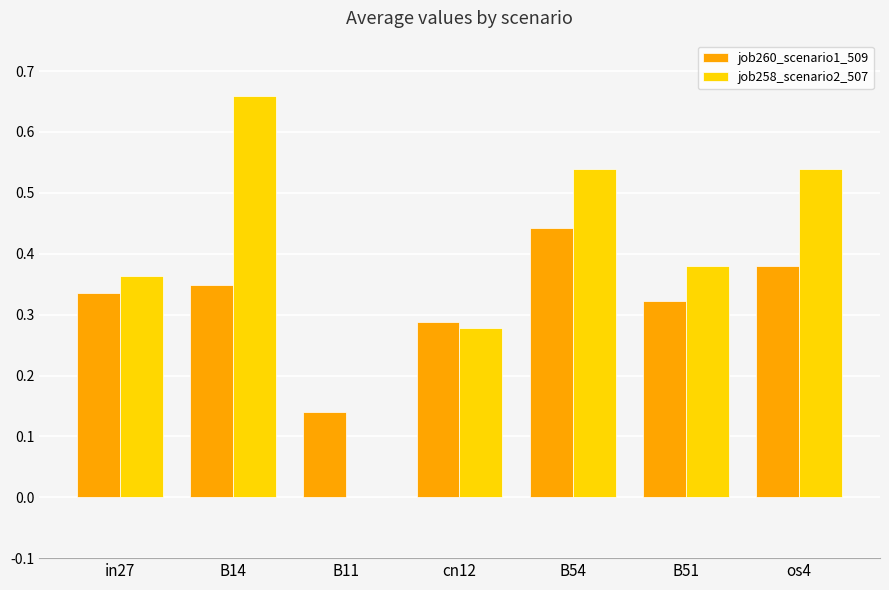

True or false: job260_scenario1_509 has a value of 0.1 at B14.

False